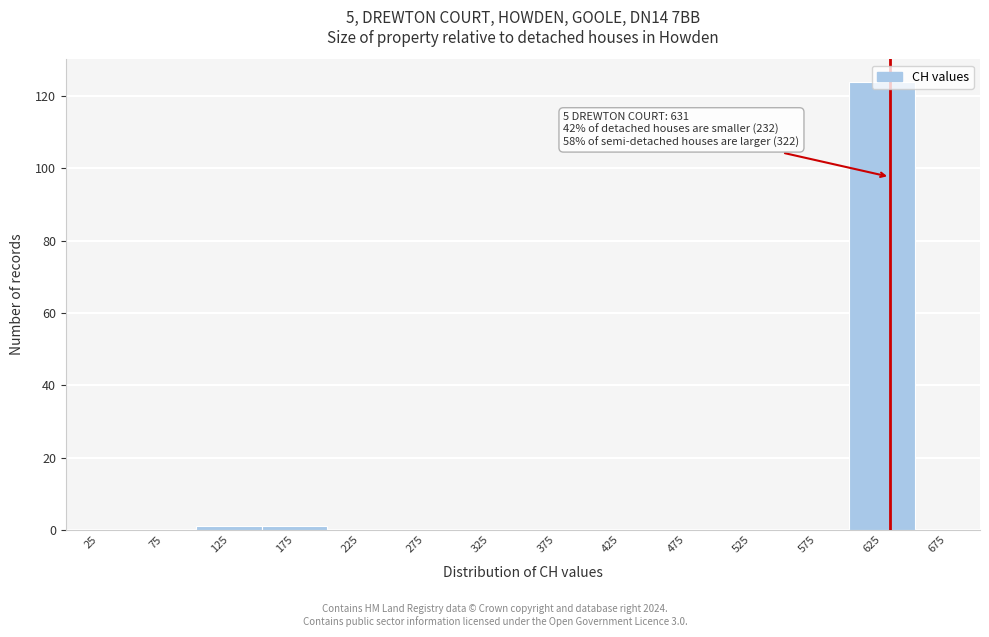

Over which range of the x-axis is the bar tallest?

600 to 650